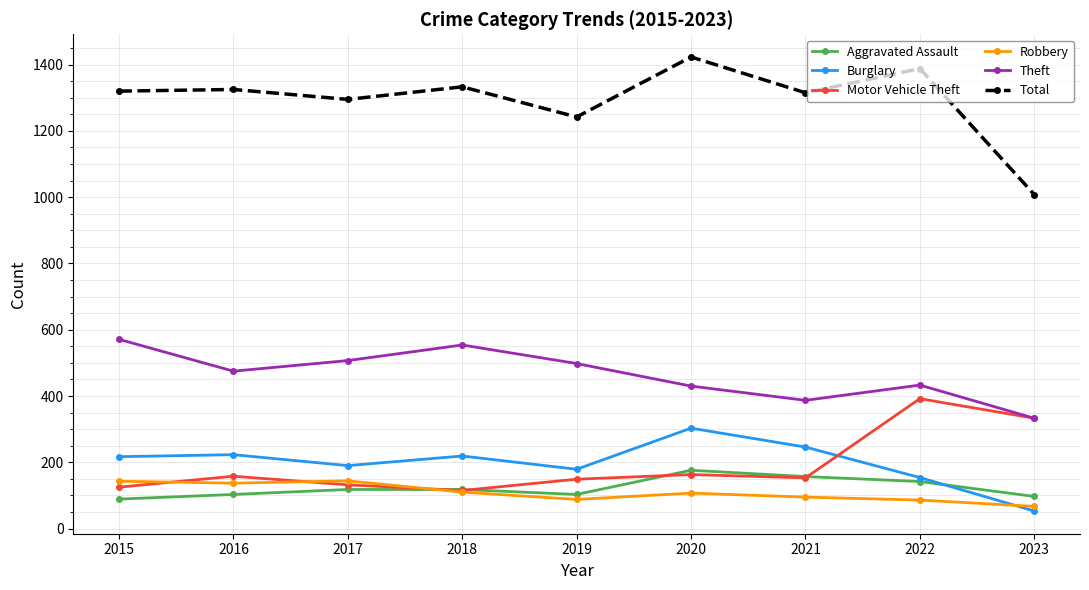

Does the chart have visible grid lines?

Yes